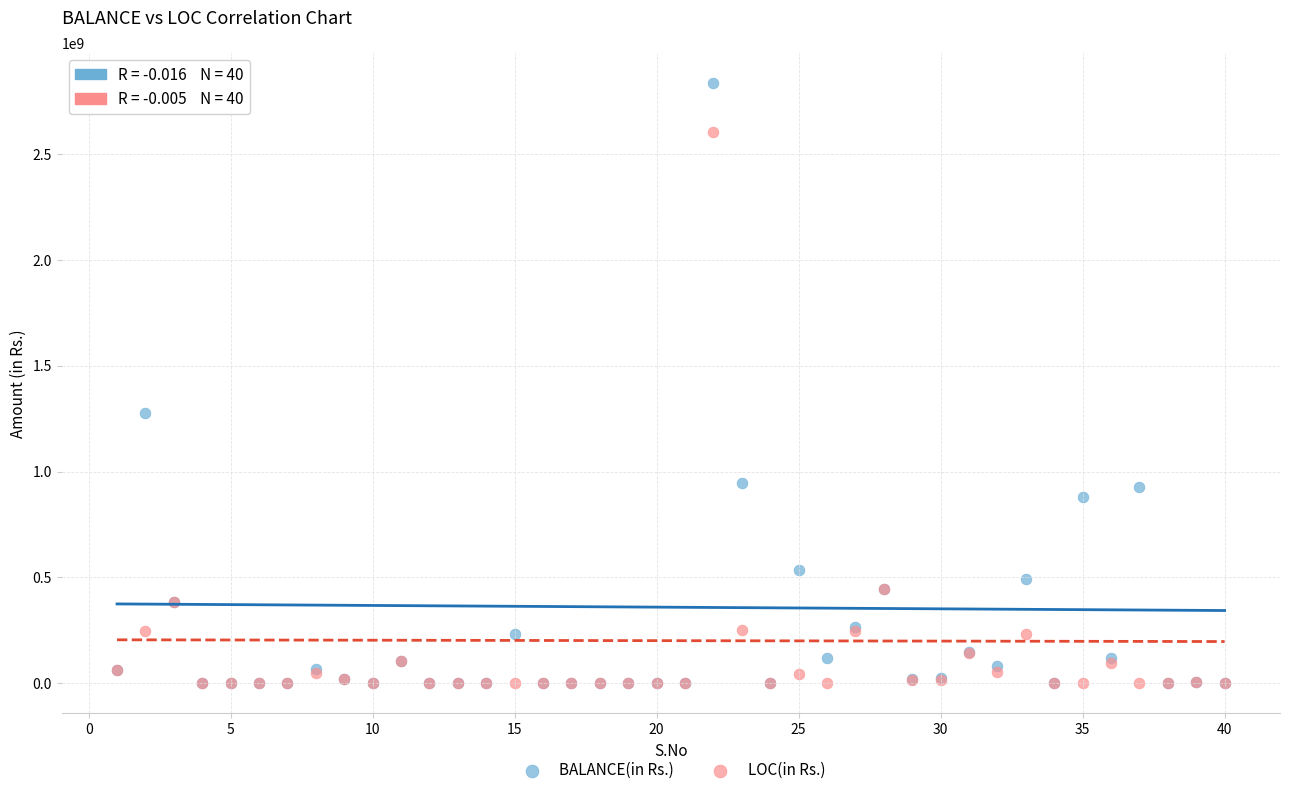

In the BALANCE(in Rs.) series, what Y value is closest to 1417675864?

1275179507